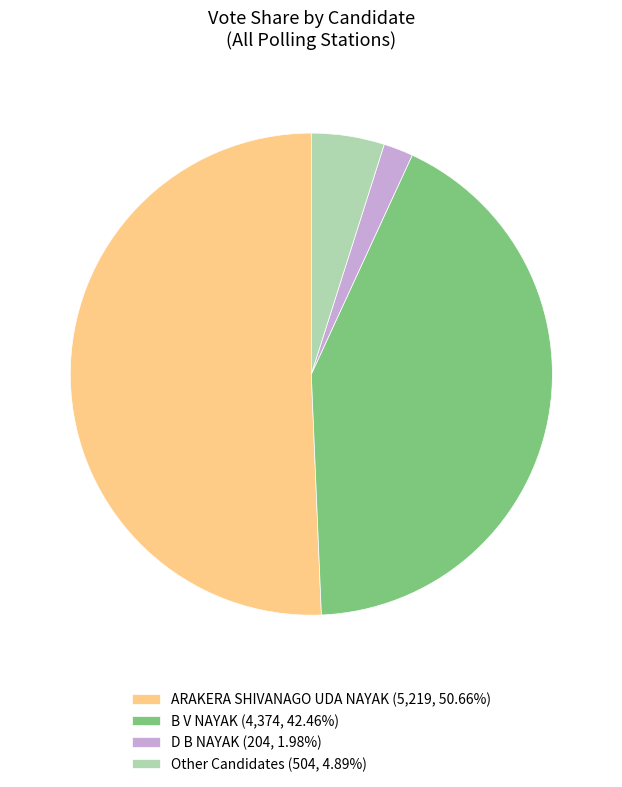

Do B V NAYAK (4,374, 42.46%) and D B NAYAK (204, 1.98%) together represent more than half of the pie?

No